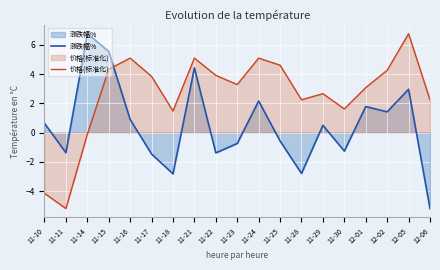

The value of 涨跌幅% at 11-10 is 0.6. True or false?

True